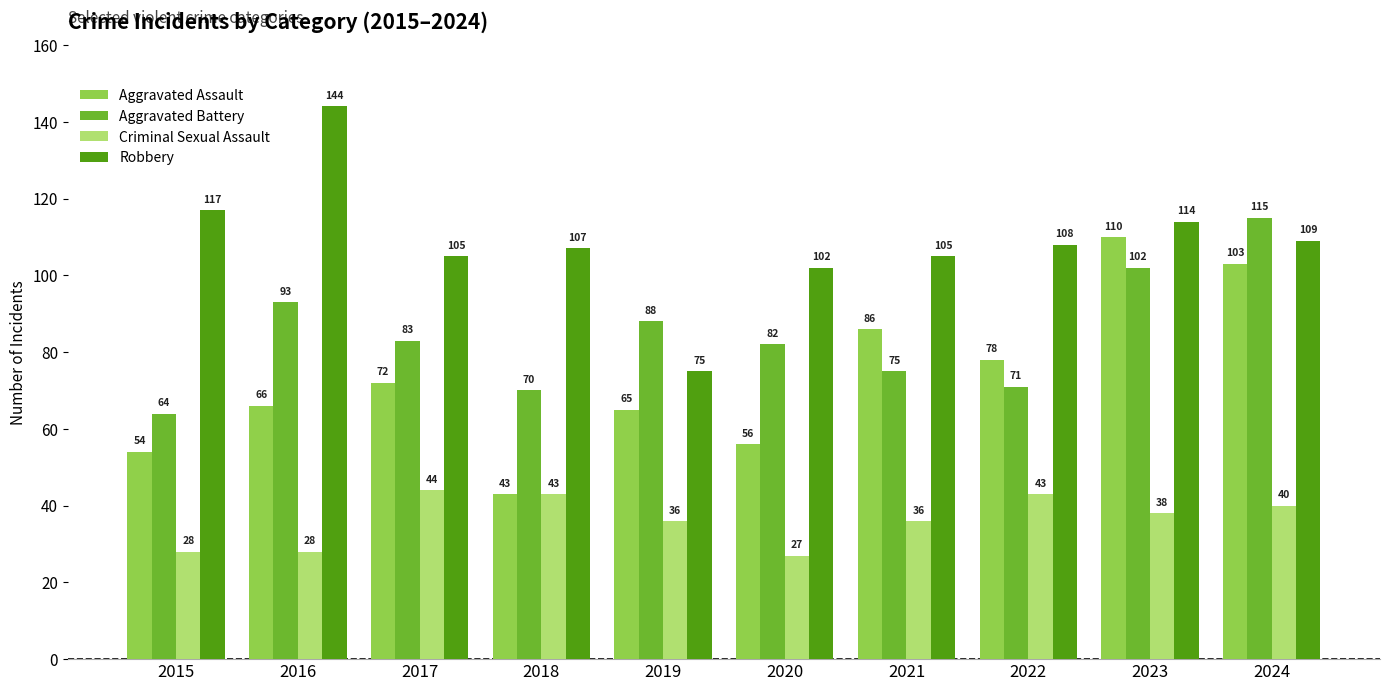

How many bars are there in total?

40